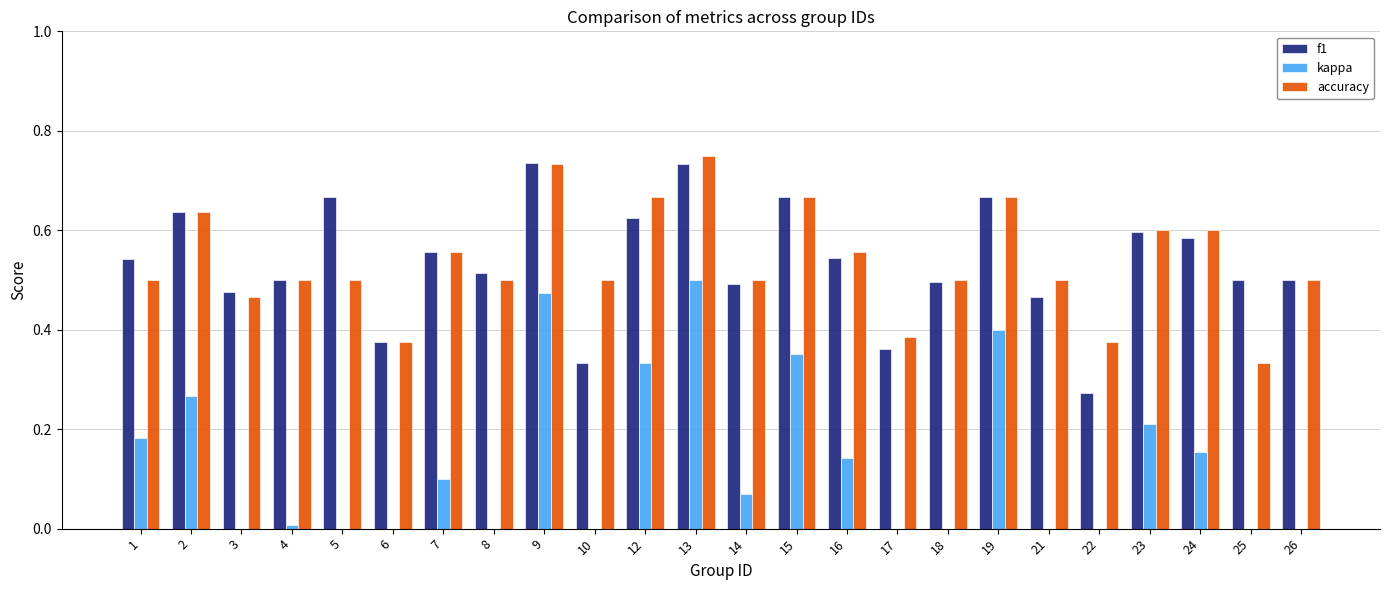

Which category has the lowest value across all series?

26